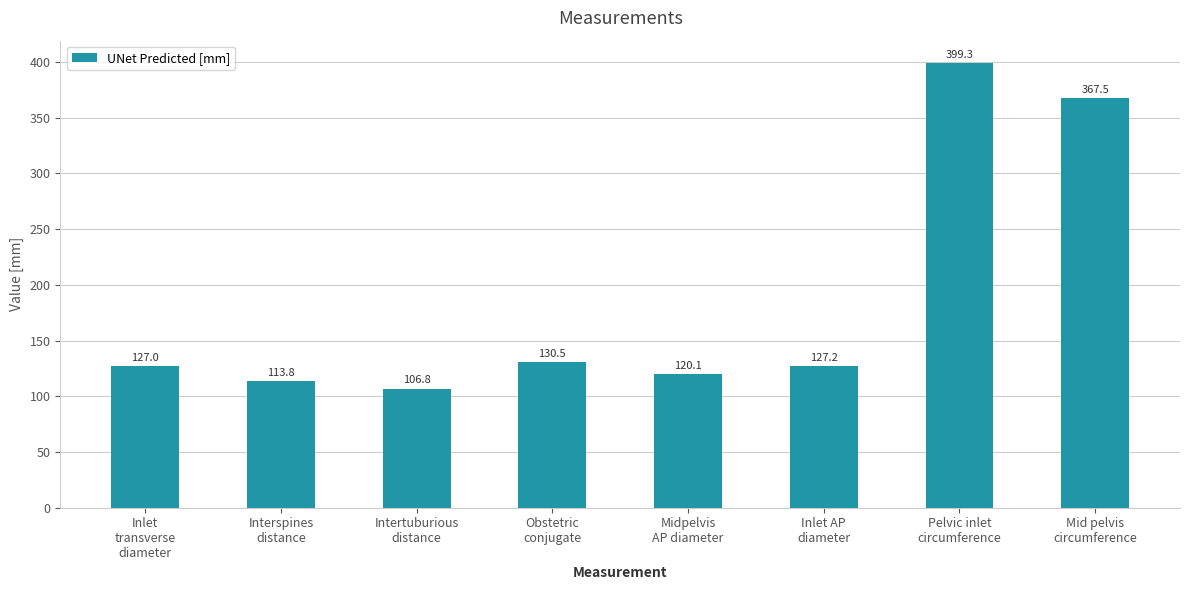

Which category has the highest value across all series?

Pelvic inlet
circumference